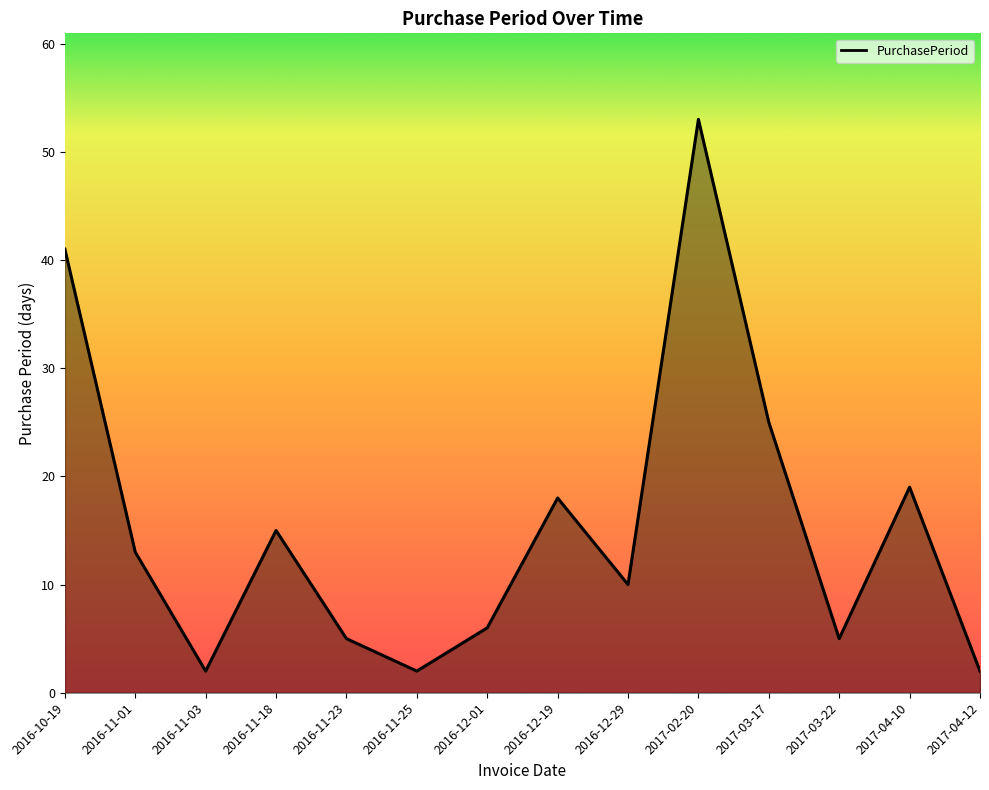

Does the chart have visible grid lines?

No